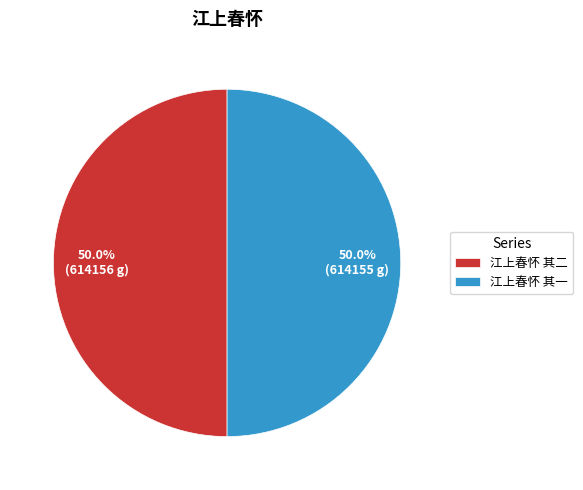

What percentage is the 江上春怀 其一 slice, to the nearest percent?

50%